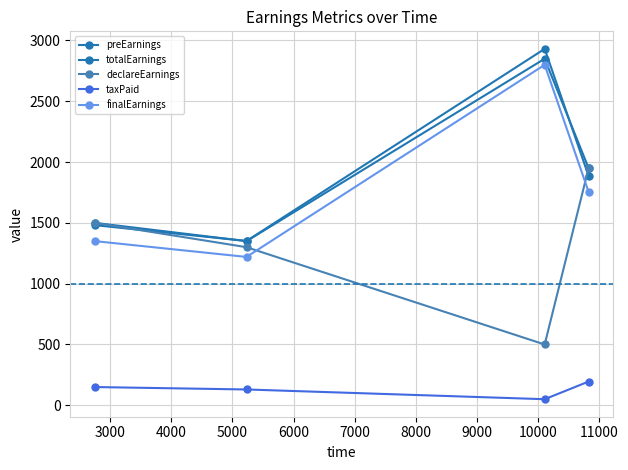

How many distinct data groups are displayed?

5